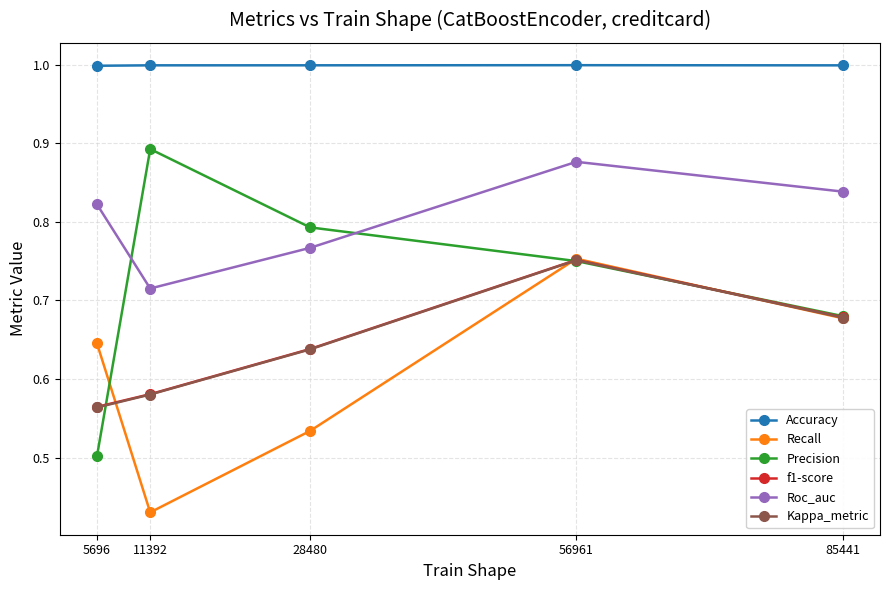

How many lines are shown in the chart?

6